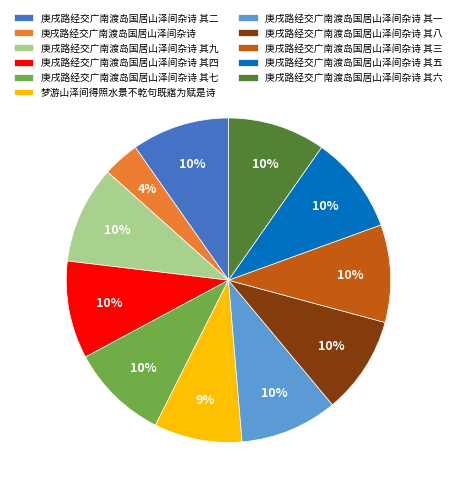

Is the sum of 梦游山泽间得照水景不乾句既寤为赋是诗 and 庚戌路经交广南渡岛国居山泽间杂诗 其六 greater than half?

No